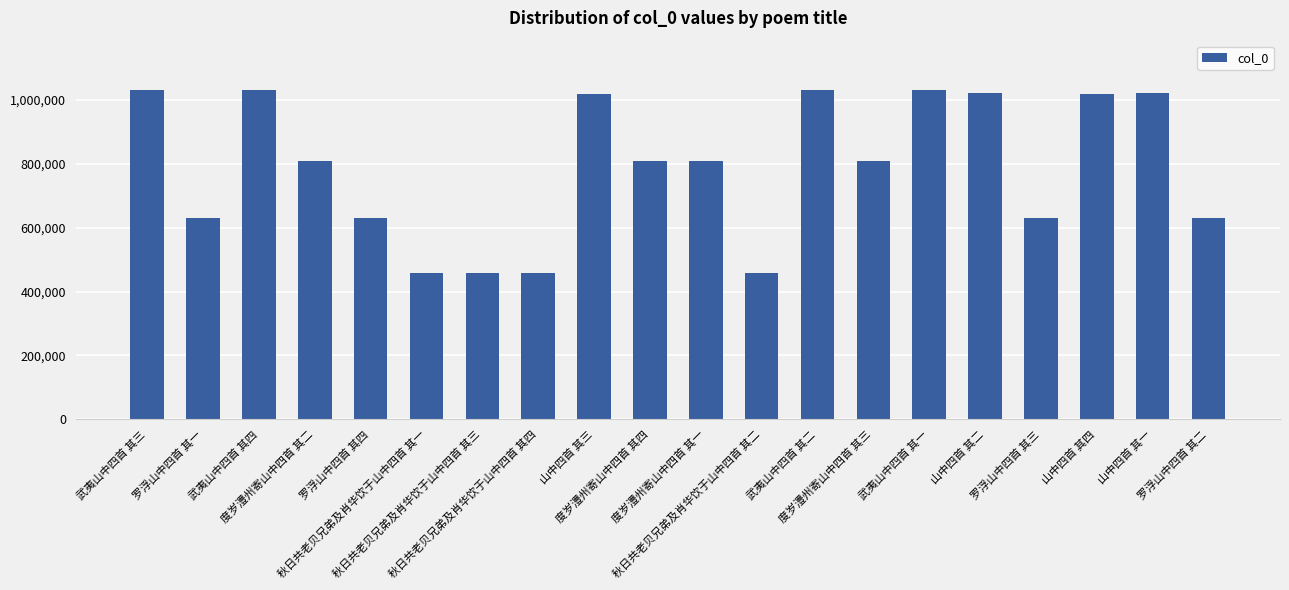

Which has a higher value, 度岁澧州寄山中四首 其二 or 秋日共老贝兄弟及肖华饮于山中四首 其一?

度岁澧州寄山中四首 其二